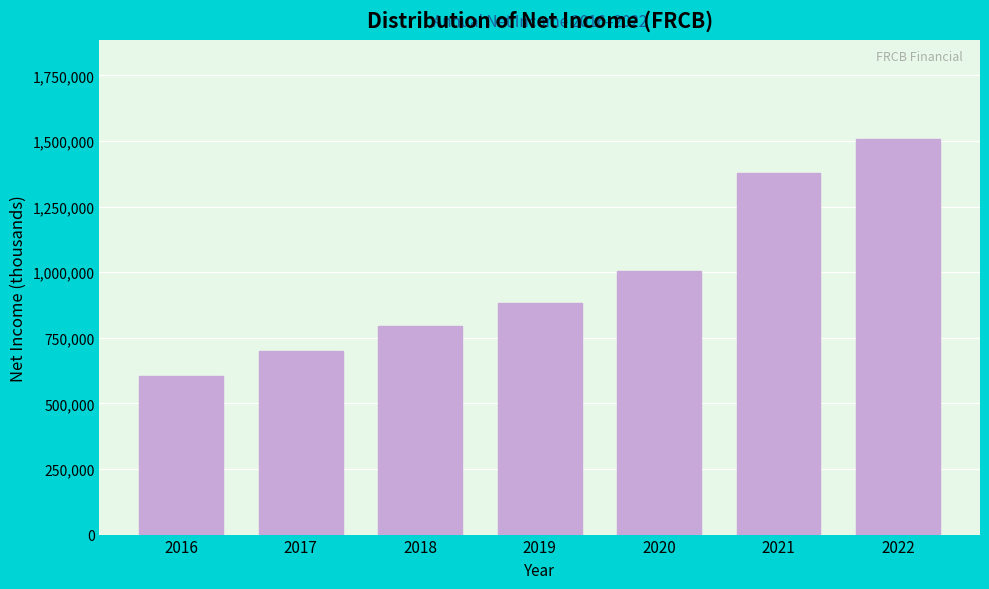

Reading left to right, extract all data points from this chart.

604800	699600	796100	881300	1005400	1379000	1507000